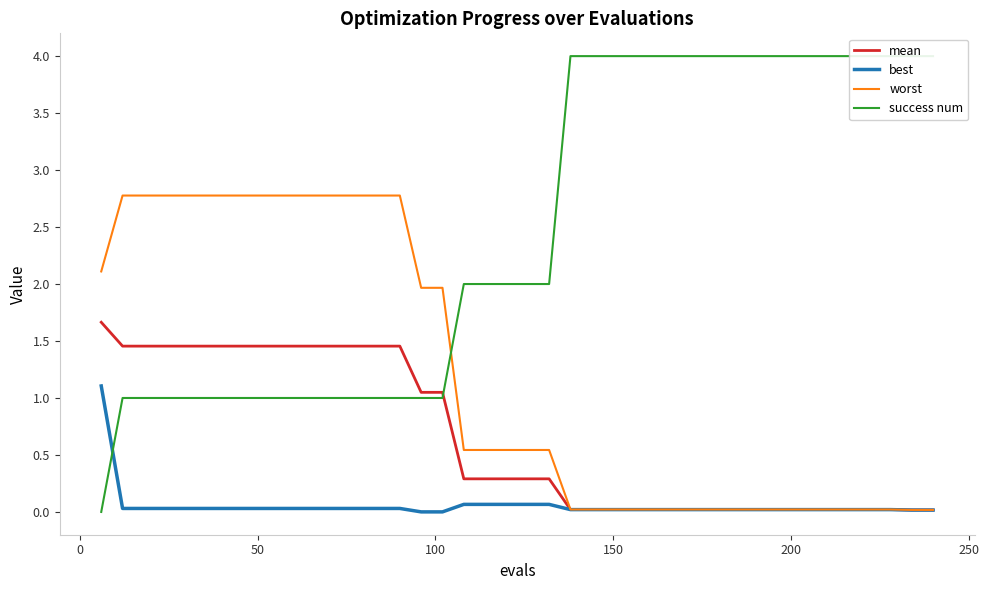

What is the difference between the maximum and minimum values in the success num series?

4.0